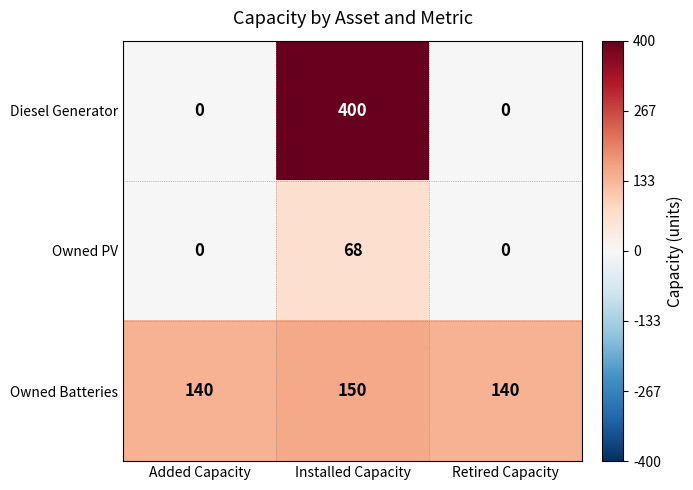

What is the greatest value displayed?

400